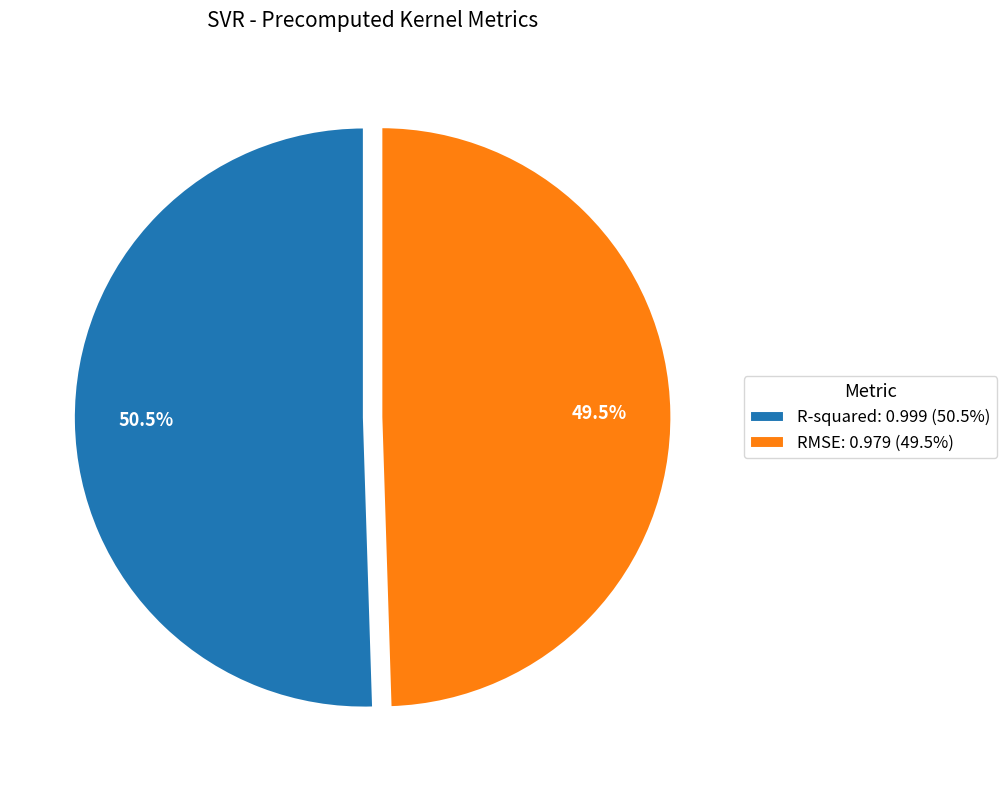

What is the total percentage of R-squared and RMSE?

100.0%